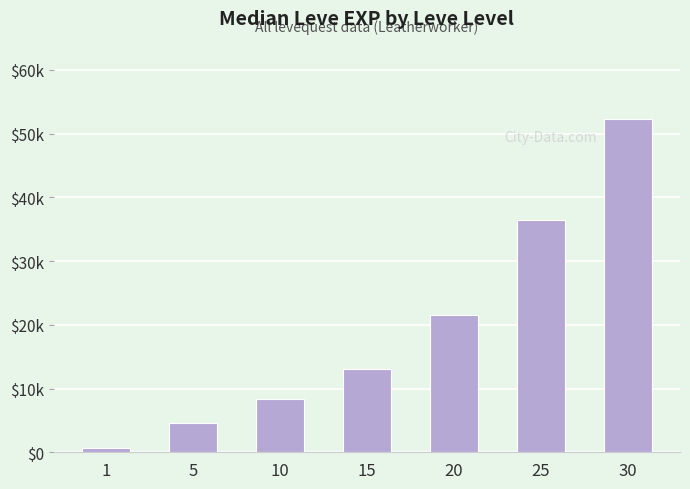

At which category does the chart reach its peak across all series?

30